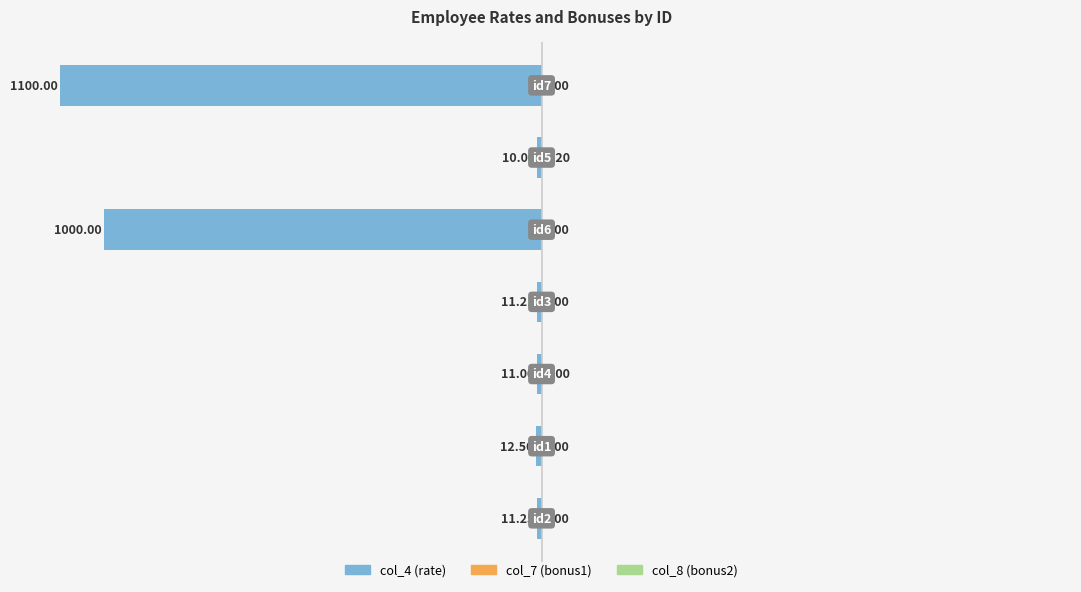

Which series has the largest total across all categories?

col_8